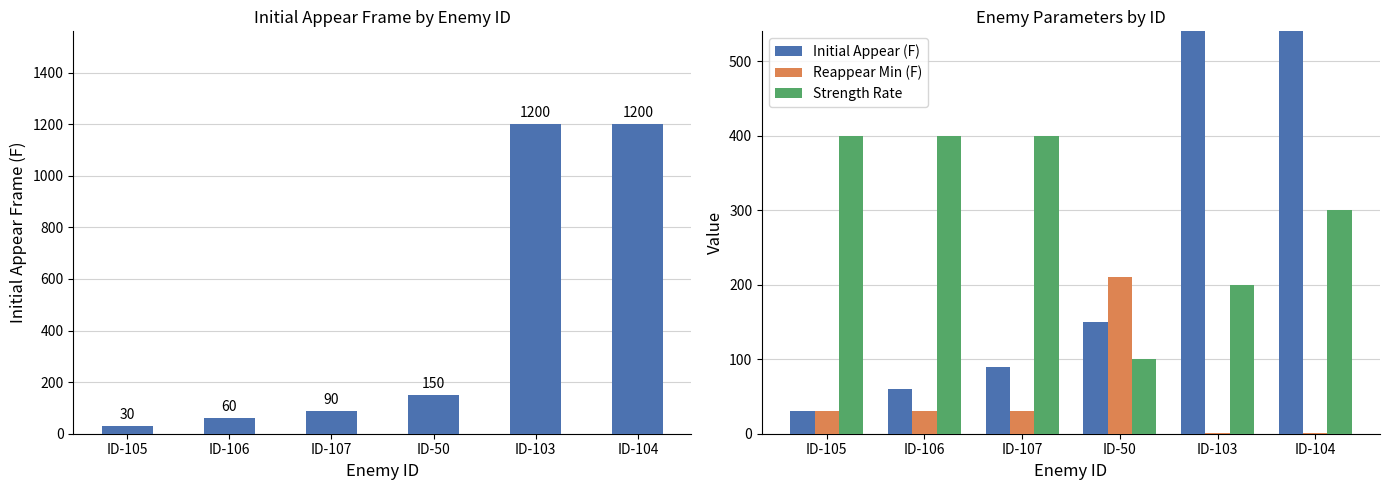

How many series are shown in this chart?

3